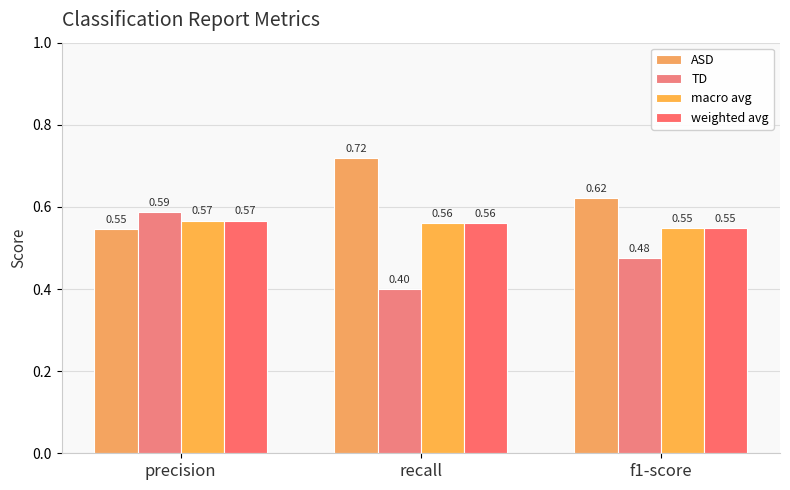

The weighted avg series shows 0.9 at recall. True or false?

False